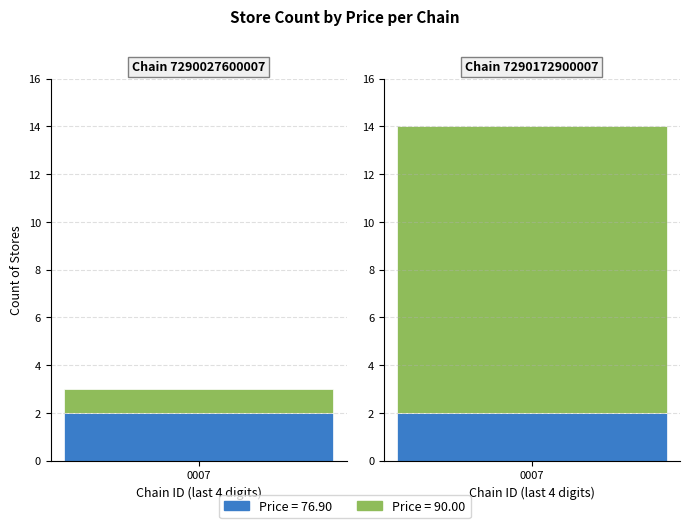

What is the sum of all 76.90 values?

307.6